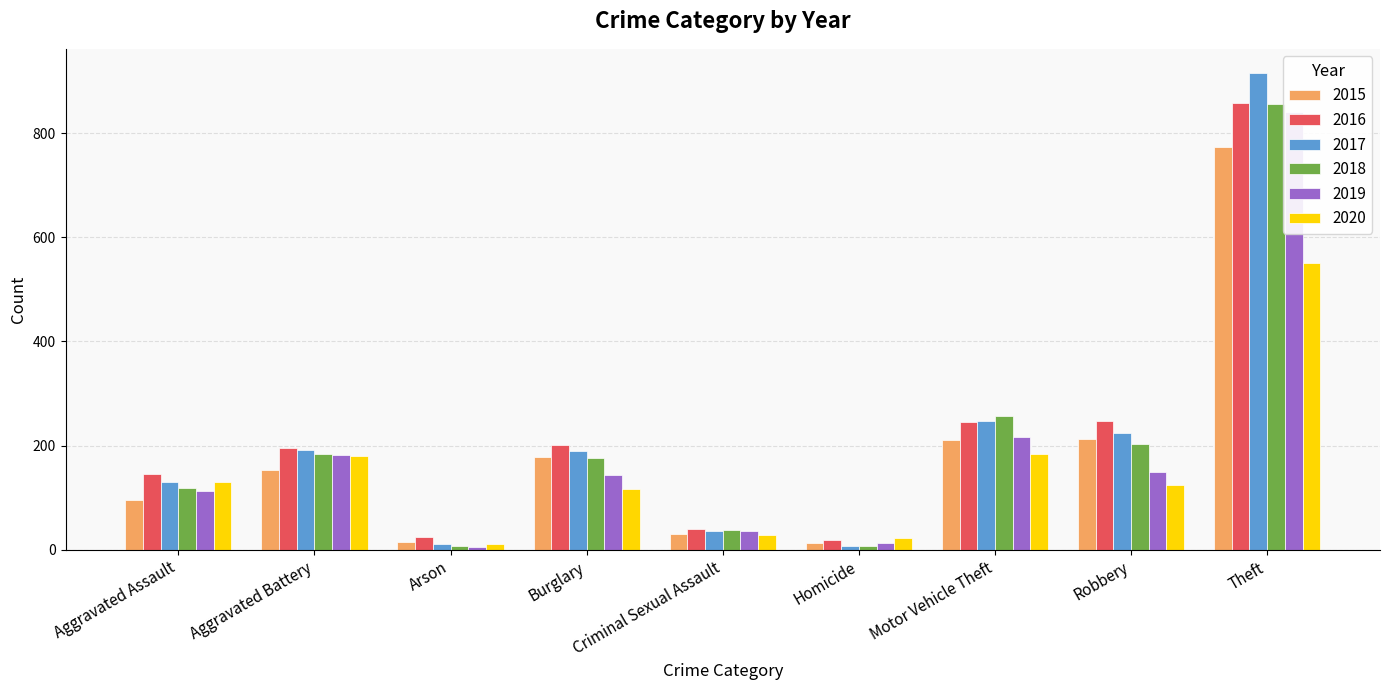

Are the bars horizontal?

No